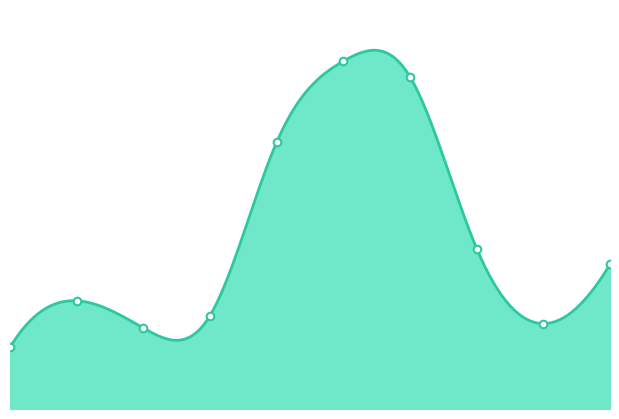

What is the ratio of the value at 2022-11-11 to the value at 2022-11-15?

1.2